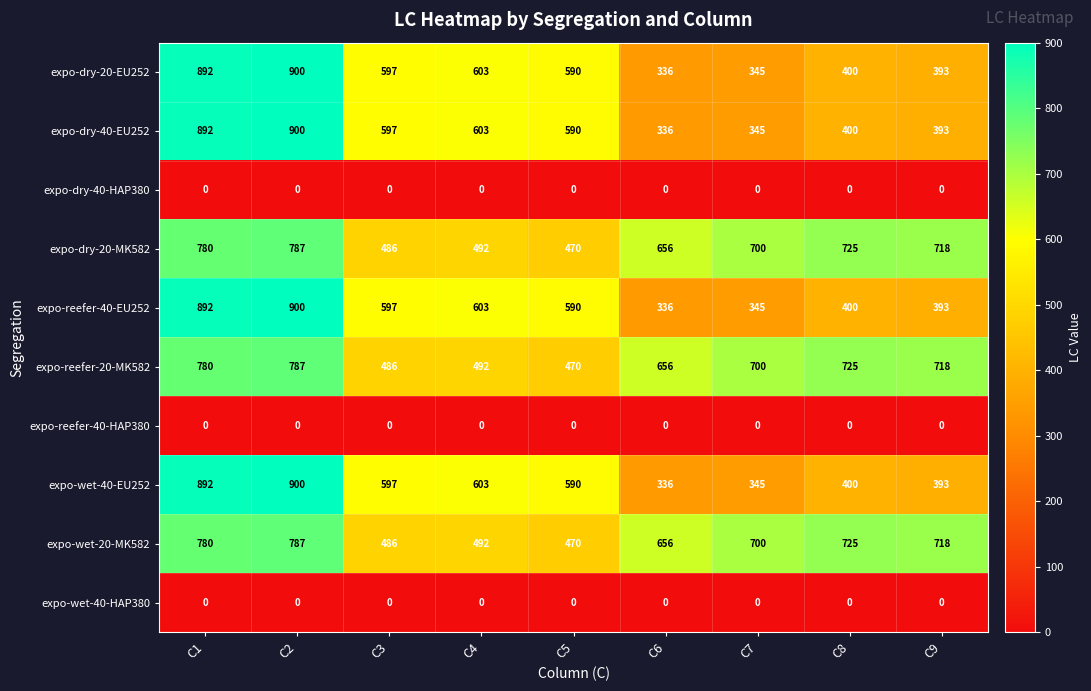

At which label does expo-reefer-40-EU252 reach its minimum?

C6